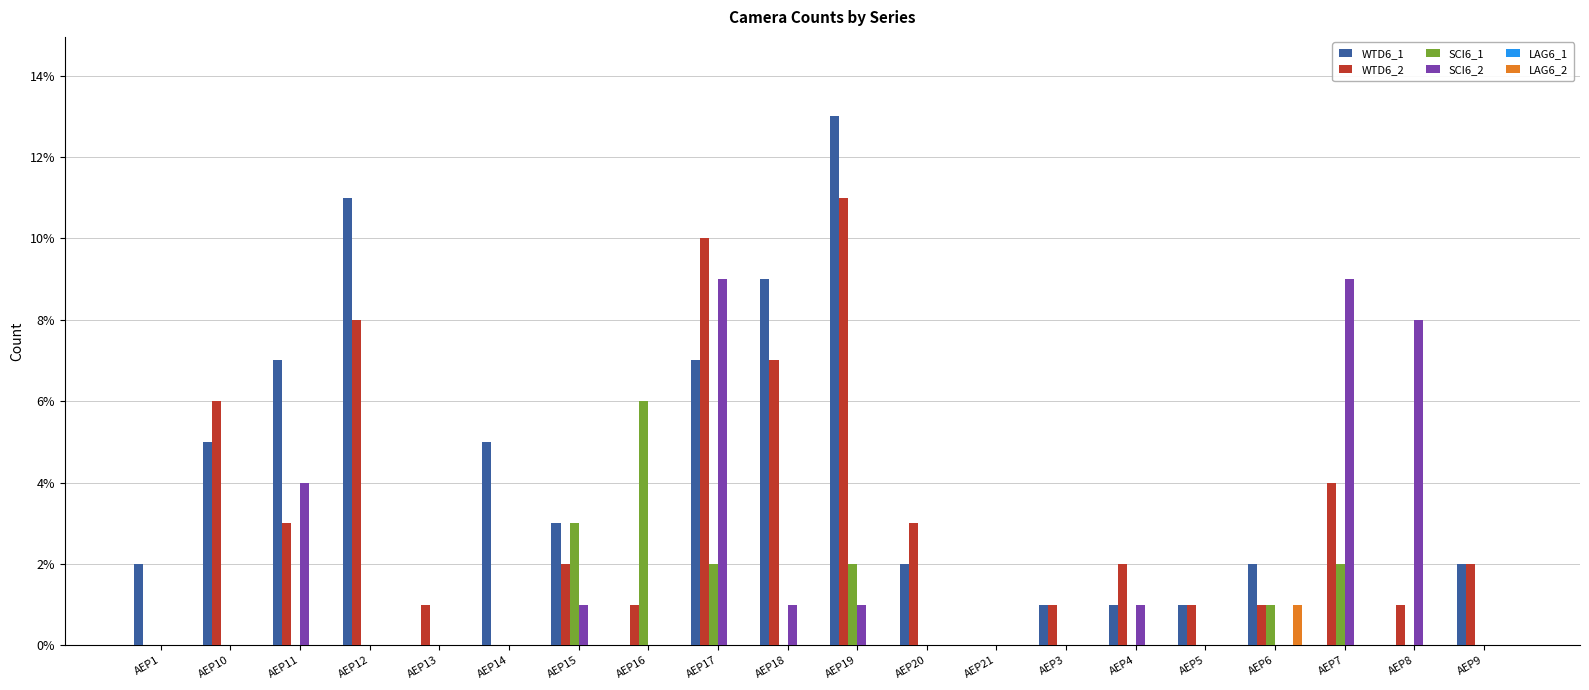

At which category does the chart reach its peak across all series?

AEP19